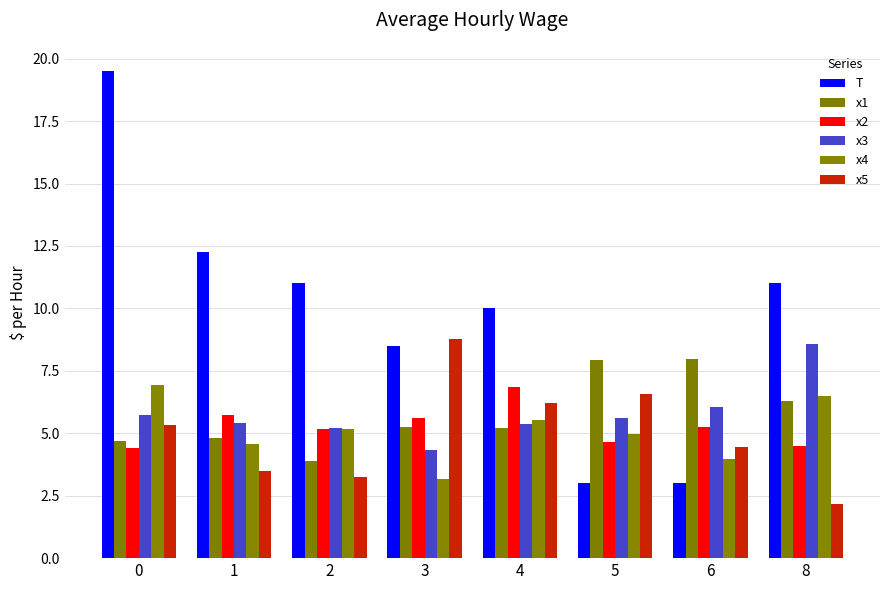

Reading right to left, extract all data points from this chart.

T: 11.0	3.0	3.0	10.0	8.5	11.0	12.2	19.5
x1: 6.3	8.0	7.9	5.2	5.3	3.9	4.8	4.7
x2: 4.5	5.3	4.7	6.8	5.6	5.2	5.7	4.4
x3: 8.6	6.0	5.6	5.4	4.3	5.2	5.4	5.7
x4: 6.5	4.0	5.0	5.5	3.2	5.2	4.6	6.9
x5: 2.2	4.4	6.6	6.2	8.8	3.2	3.5	5.3